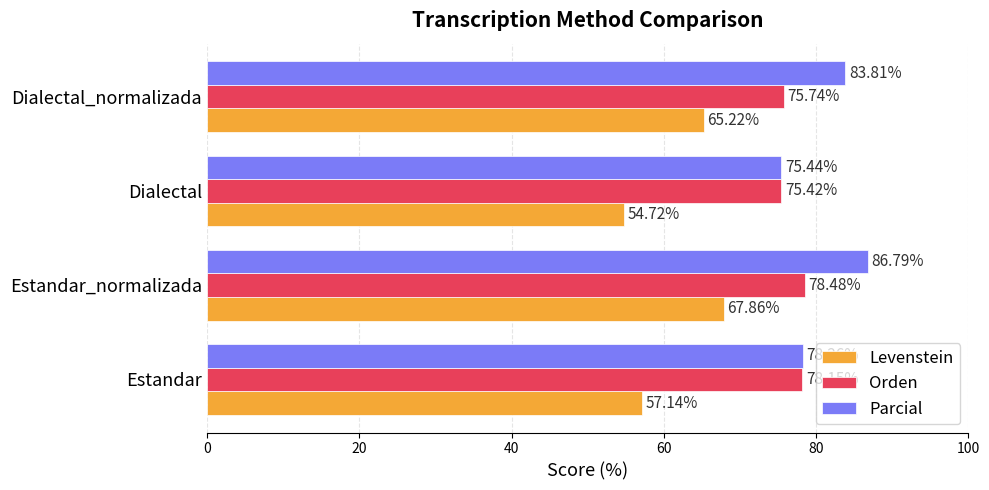

Which label corresponds to the smallest value in the chart?

Dialectal